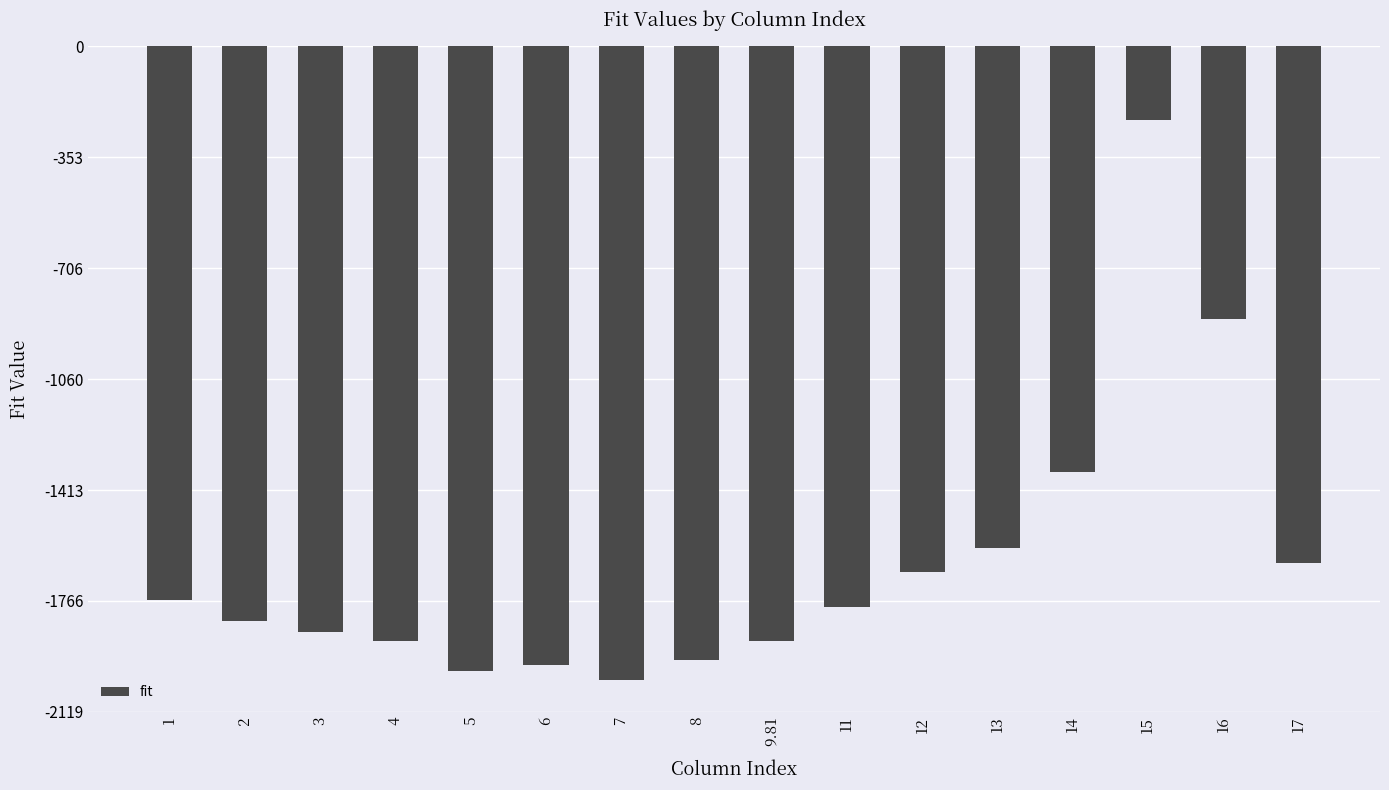

What is the difference between the maximum and second lowest values?

1755.5